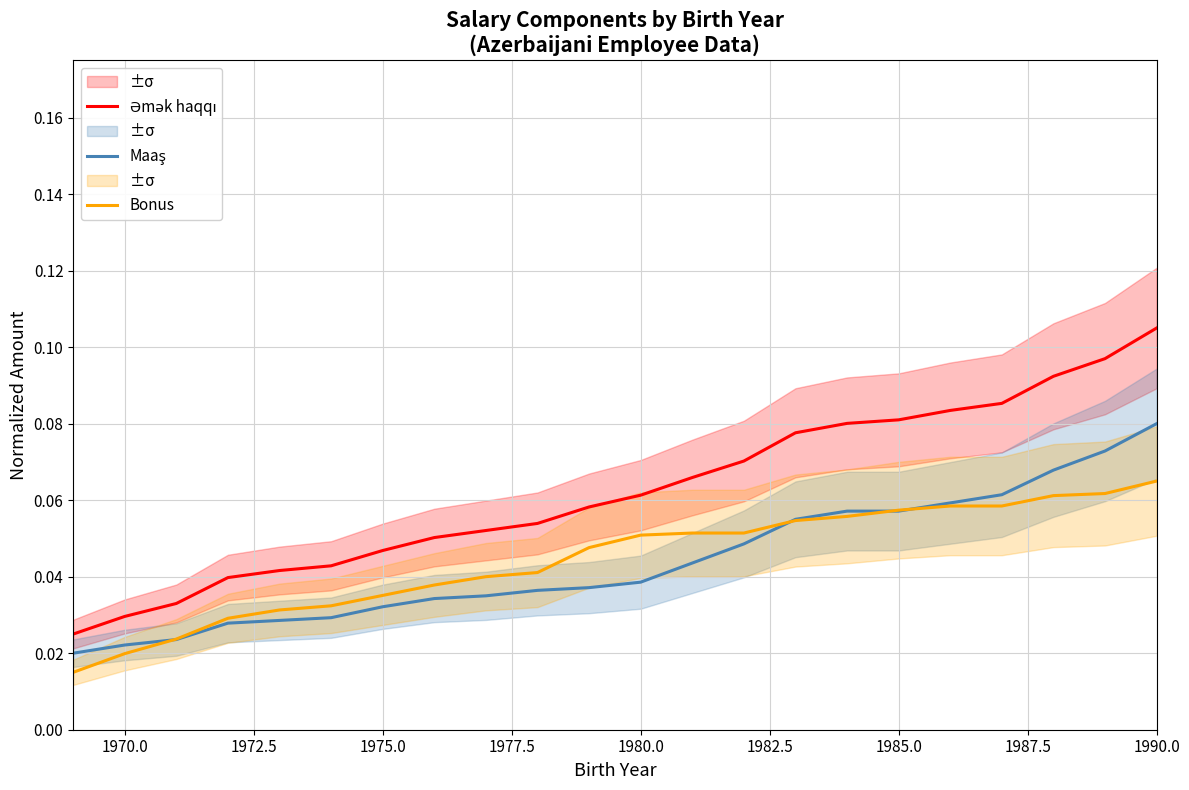

What is the maximum value for Bonus?

0.1